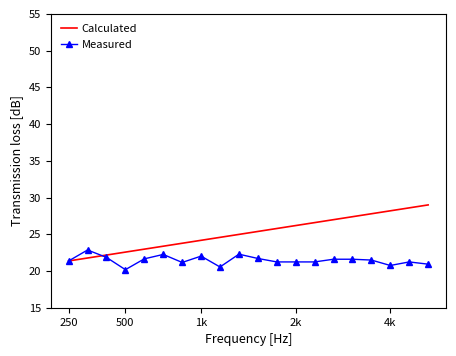

List the series in order of their overall mean, lowest first.

Measured, Calculated